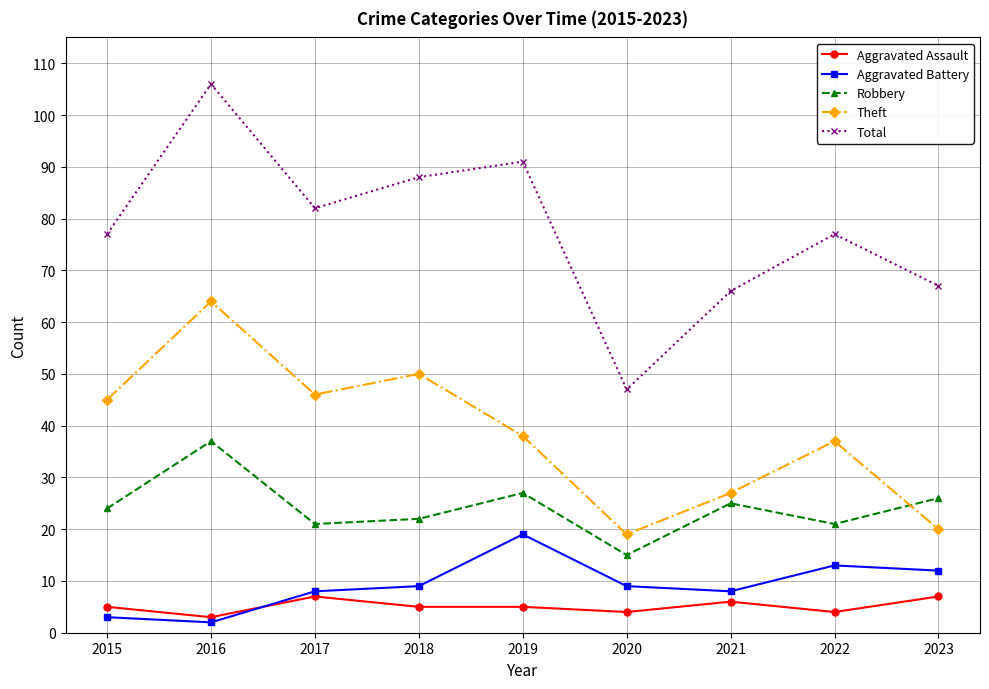

Where is Theft nearest to the value 41?

2019